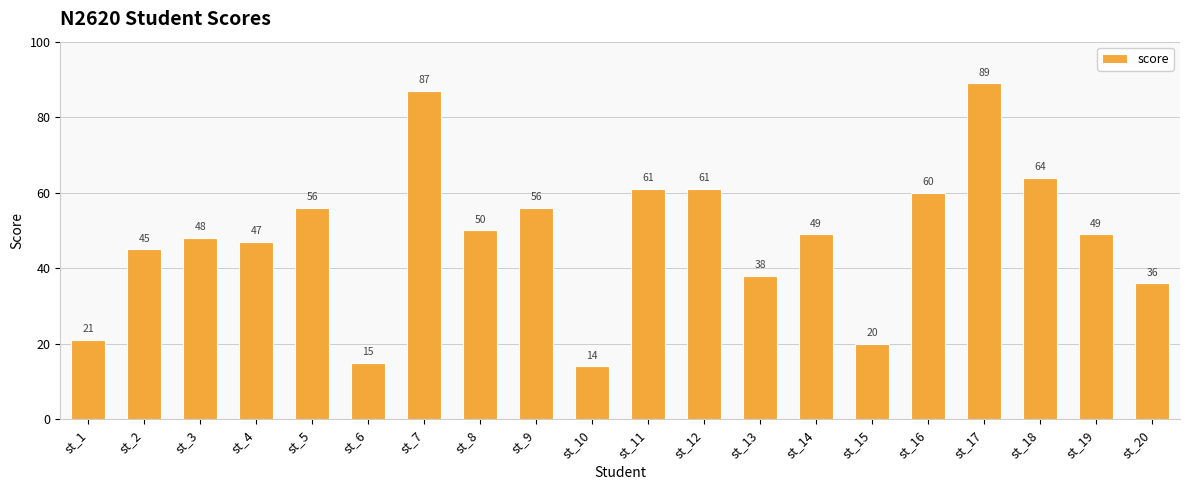

Reading left to right, transcribe all the data shown in this chart.

st_1=21	st_2=45	st_3=48	st_4=47	st_5=56	st_6=15	st_7=87	st_8=50	st_9=56	st_10=14	st_11=61	st_12=61	st_13=38	st_14=49	st_15=20	st_16=60	st_17=89	st_18=64	st_19=49	st_20=36